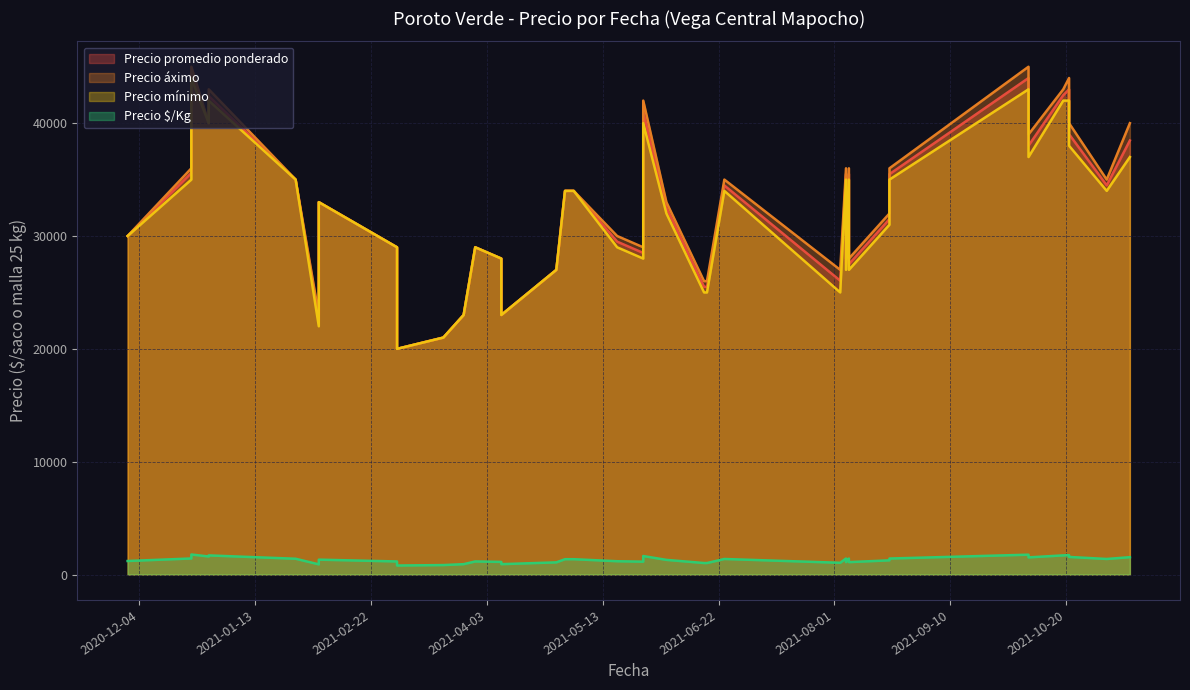

How many interior local peaks does the Precio mínimo series have?

11